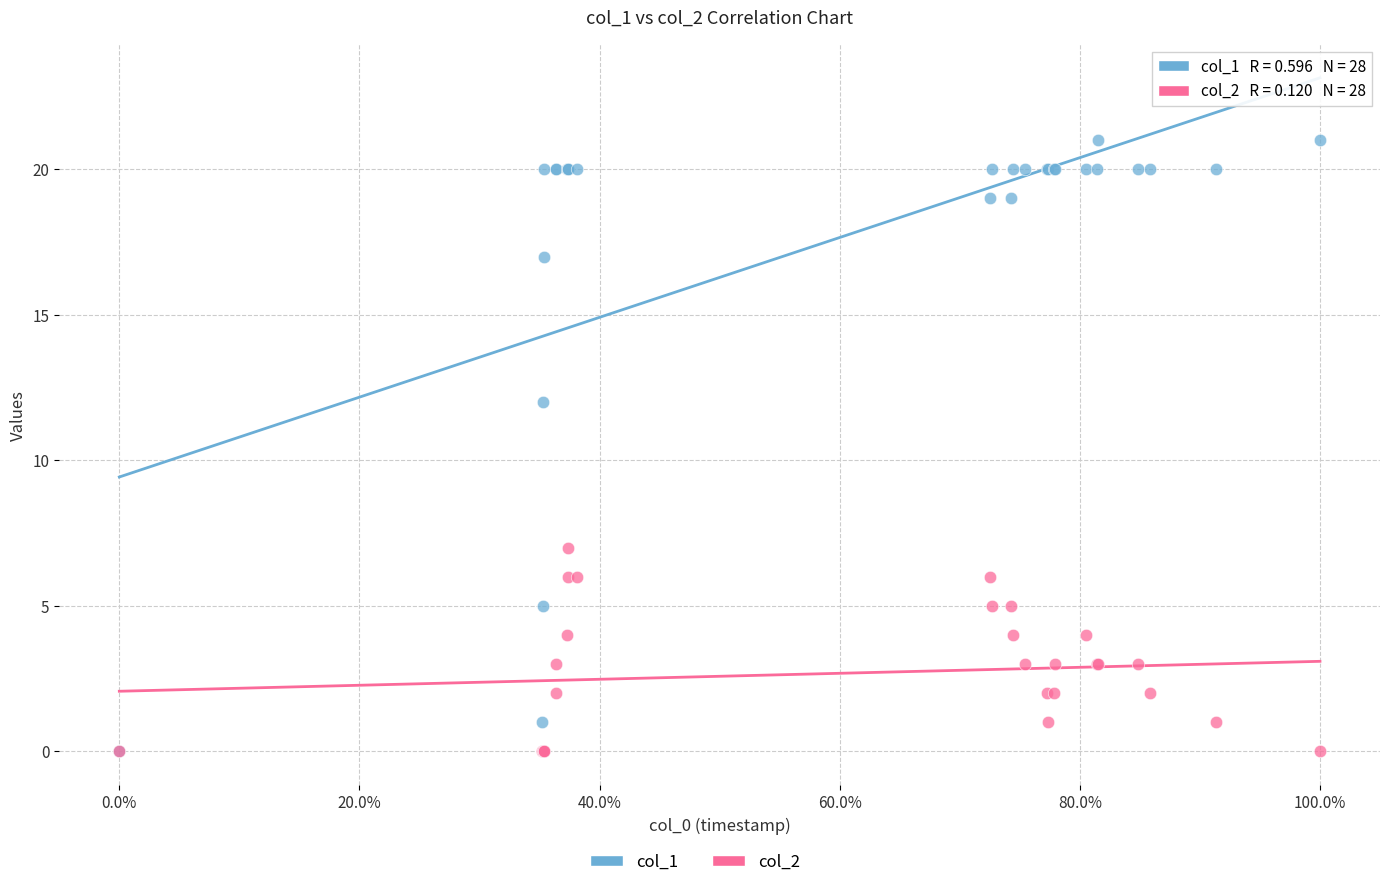

Across all series, what Y value is closest to 10?

12